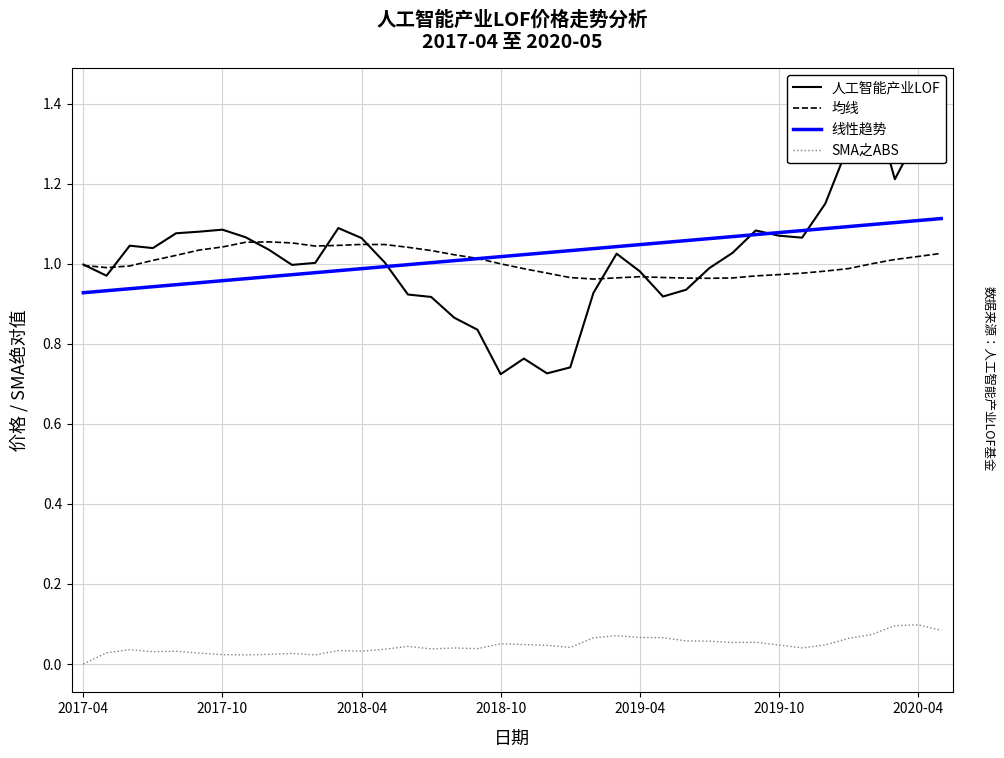

True or false: 均线 and SMA之ABS intersect in this chart.

False